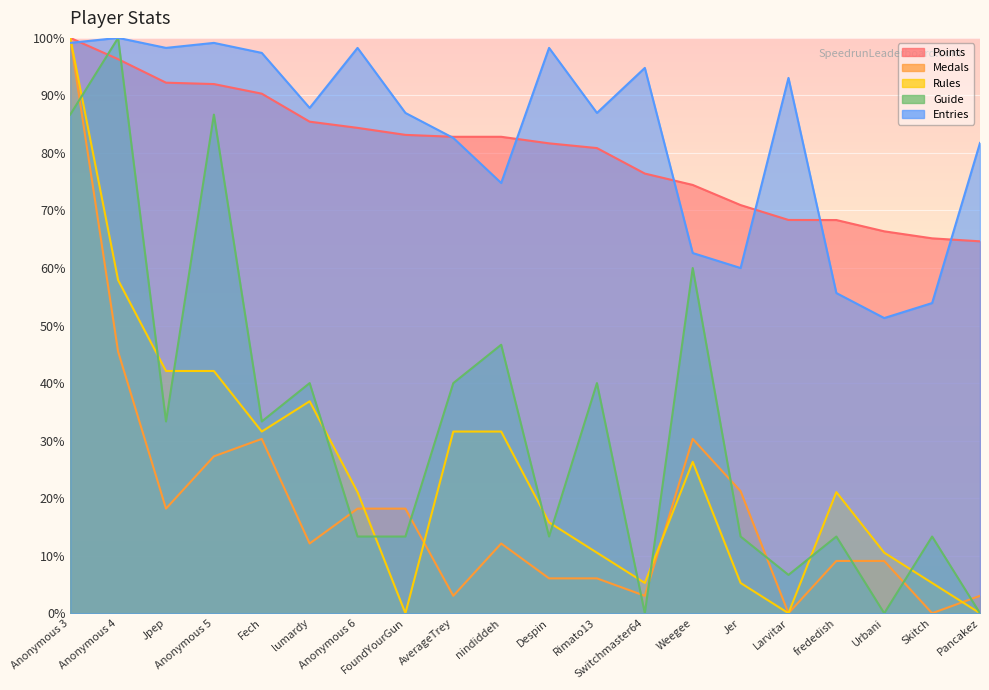

How many categories are shown in the chart?

20